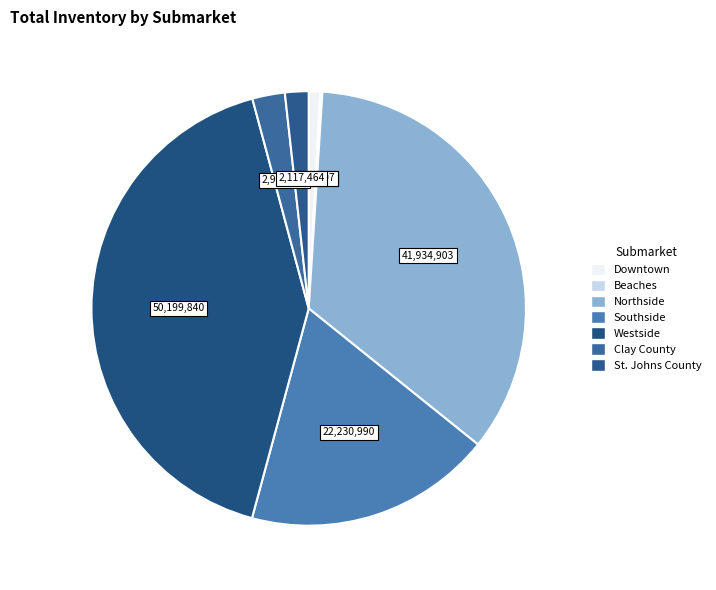

Between St. Johns County and Downtown, which is larger?

St. Johns County